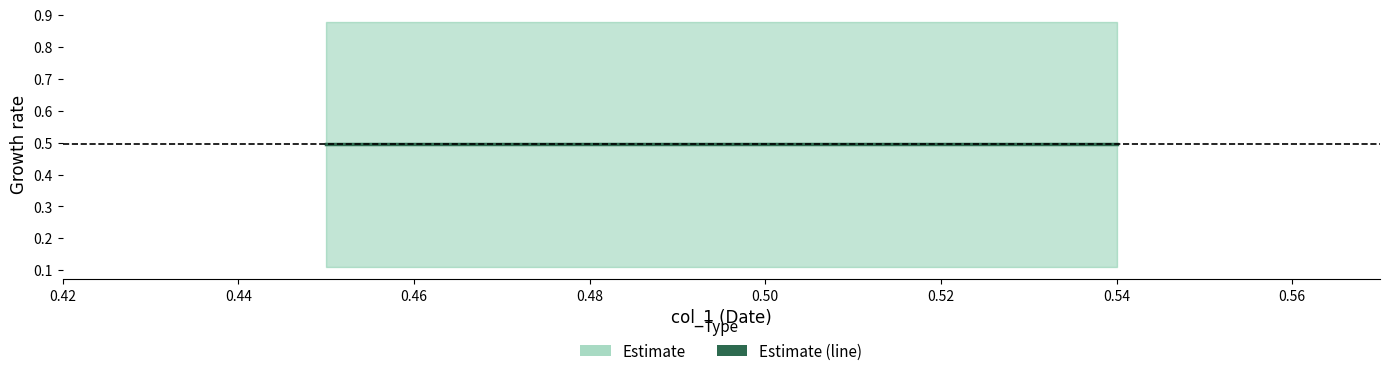

What is the sum of the values at 0.45 and 0.54?

1.0